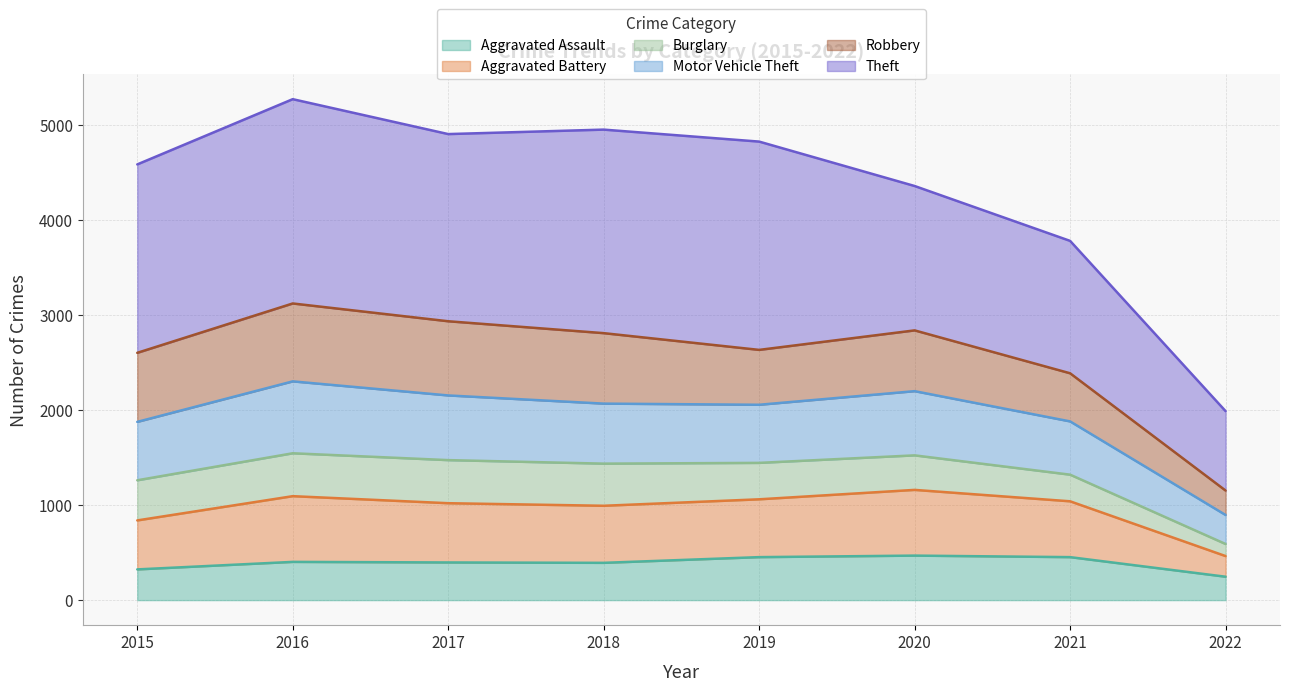

What are all the series names shown in the legend?

Aggravated Assault, Aggravated Battery, Burglary, Motor Vehicle Theft, Robbery, Theft